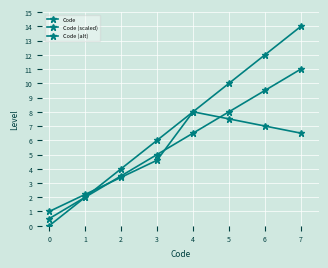

Which has a higher value, 2 or 1?

2